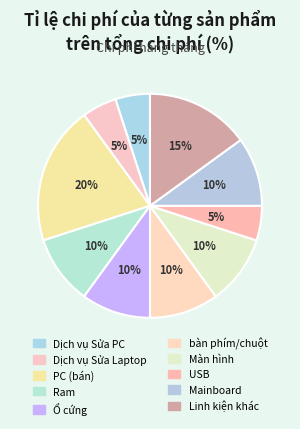

How many slices are in this pie chart?

10